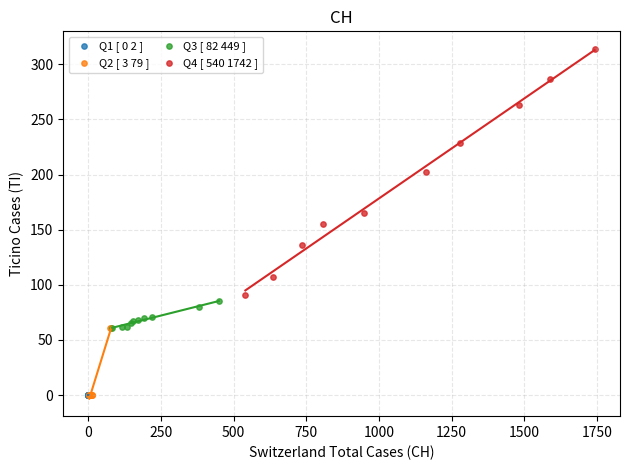

Which series contains the highest Y value?

Q4 [ 540 1742 ]